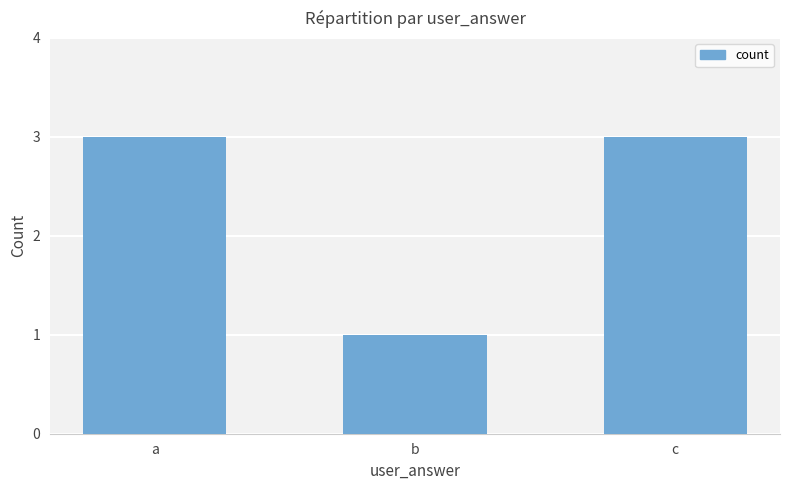

Reading left to right, extract all data points from this chart.

3	1	3